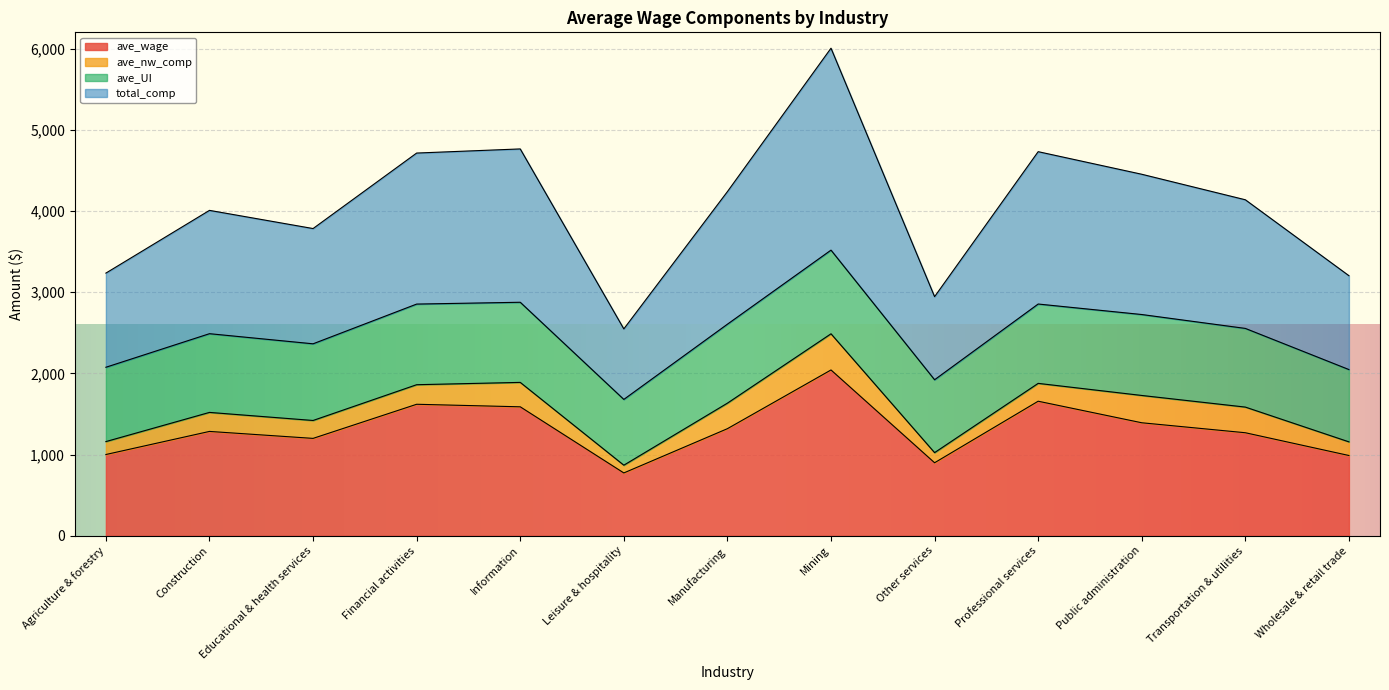

What is the maximum value for total_comp?

2487.0